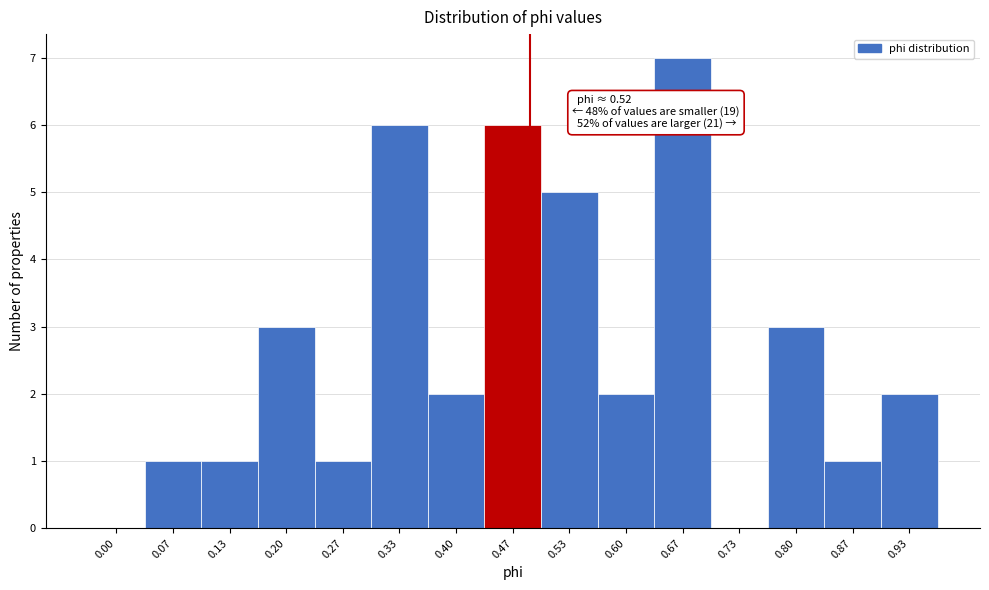

Reading left to right, list all the values displayed in this chart.

0.00=0	0.07=1	0.13=1	0.20=3	0.27=1	0.33=6	0.40=2	0.47=6	0.53=5	0.60=2	0.67=7	0.73=0	0.80=3	0.87=1	0.93=2